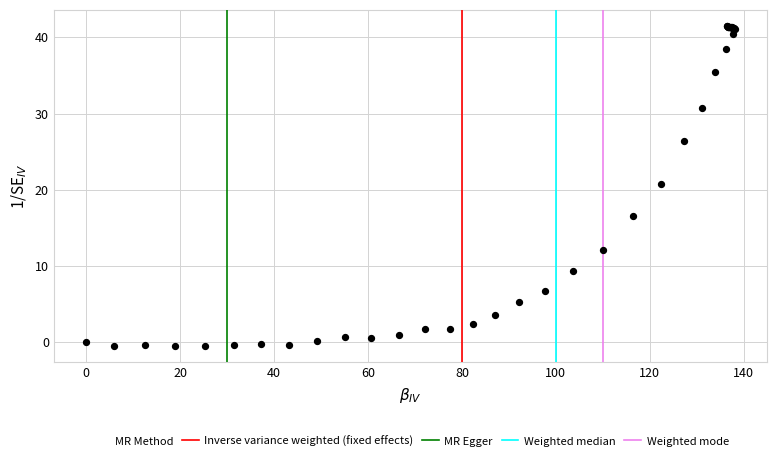

What Y value in the scatter plot is closest to 20?

20.8